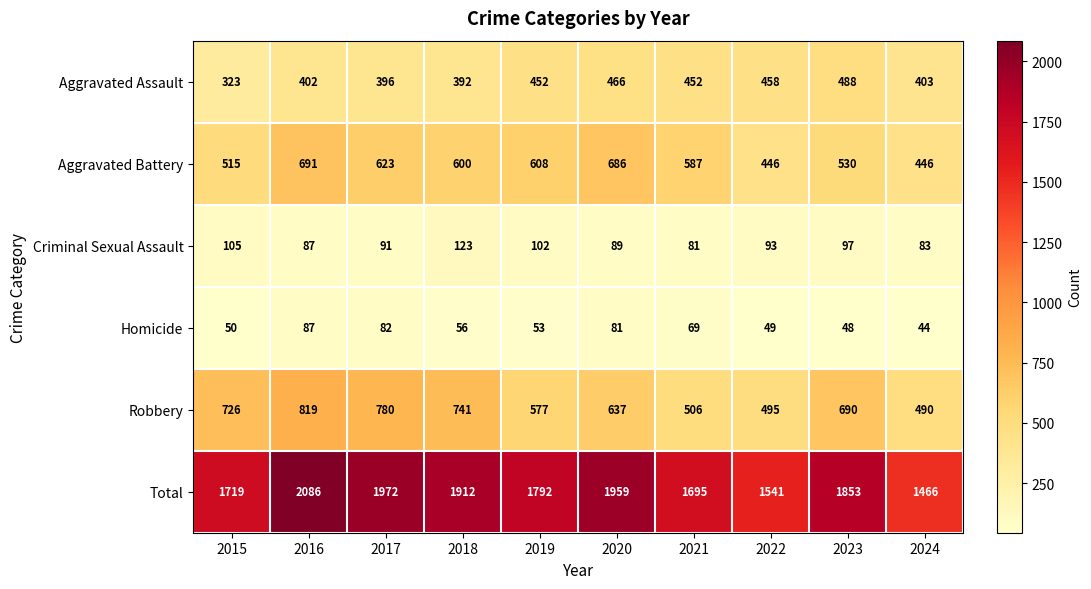

At which label is Aggravated Battery closest to 568?

2021